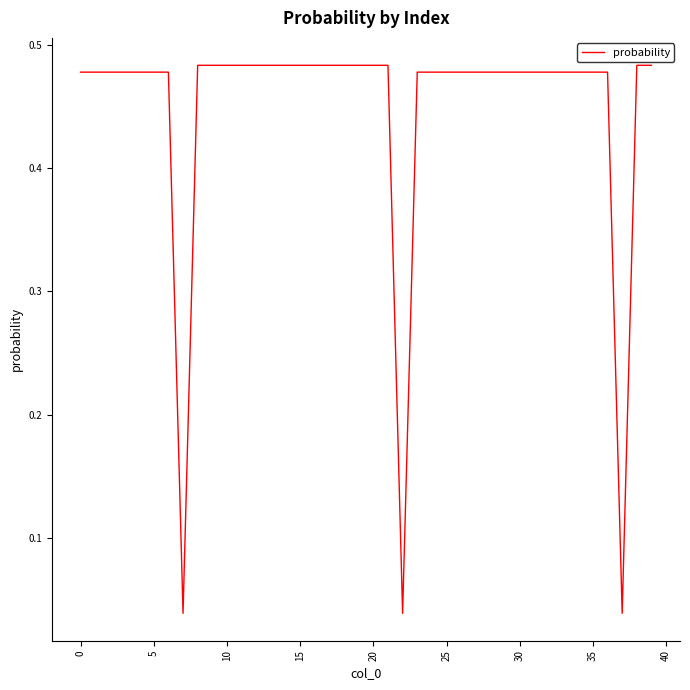

What is the difference between the maximum and minimum values?

0.4